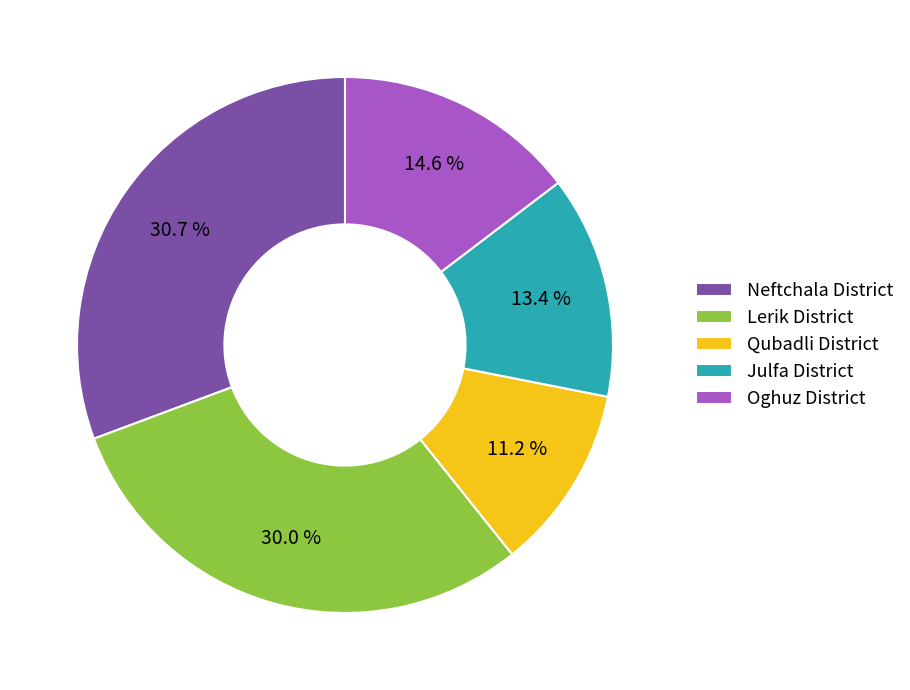

What percentage is the Qubadli District slice, to the nearest percent?

11%